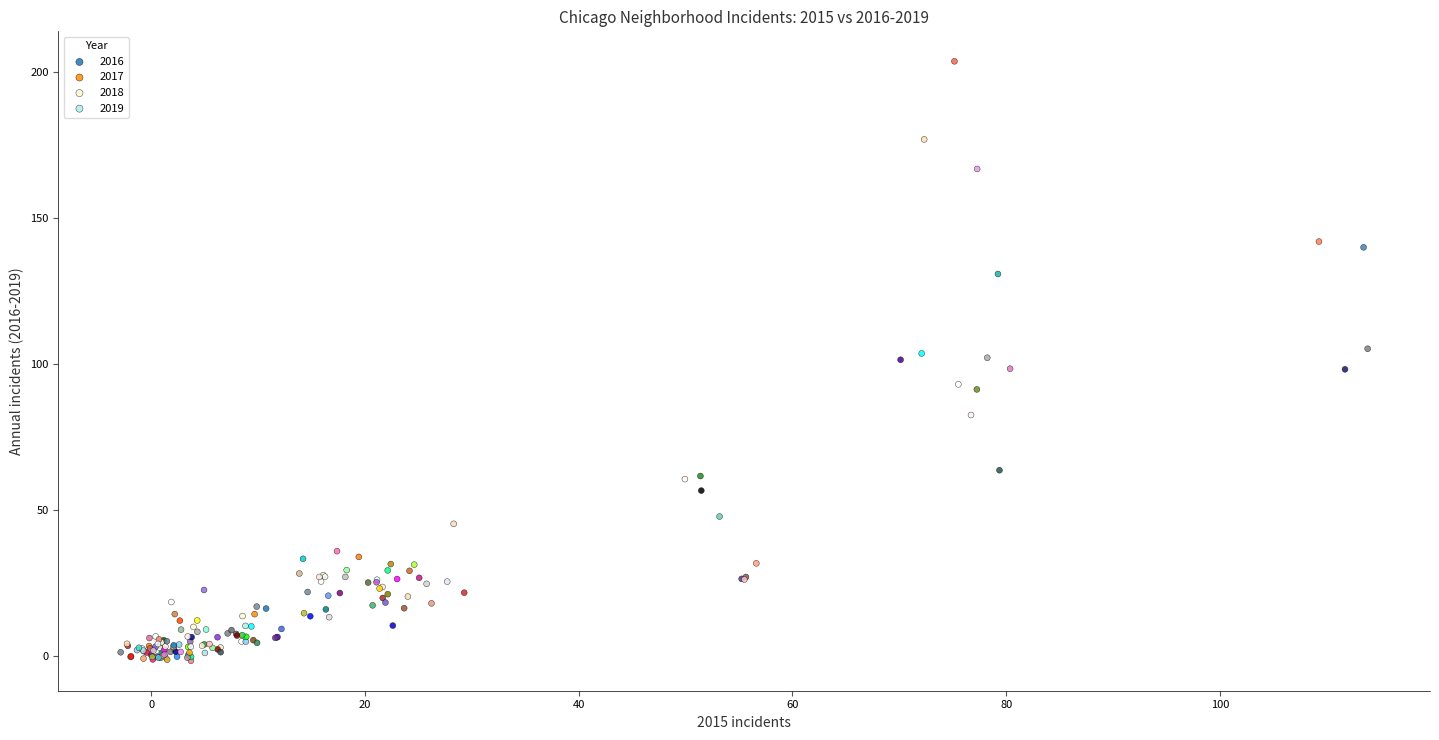

Which series has the widest spread of Y values?

2019